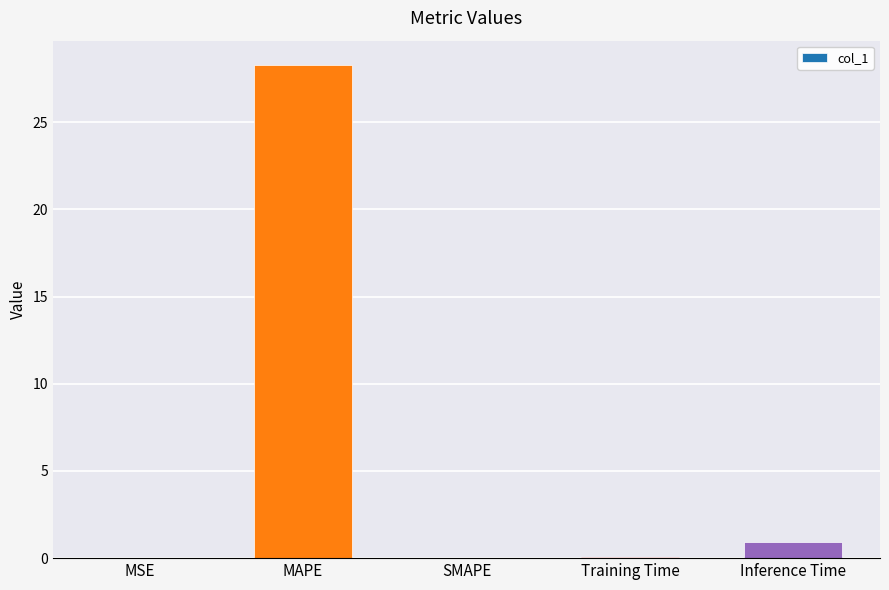

Which has a higher value, MAPE or Inference Time?

MAPE